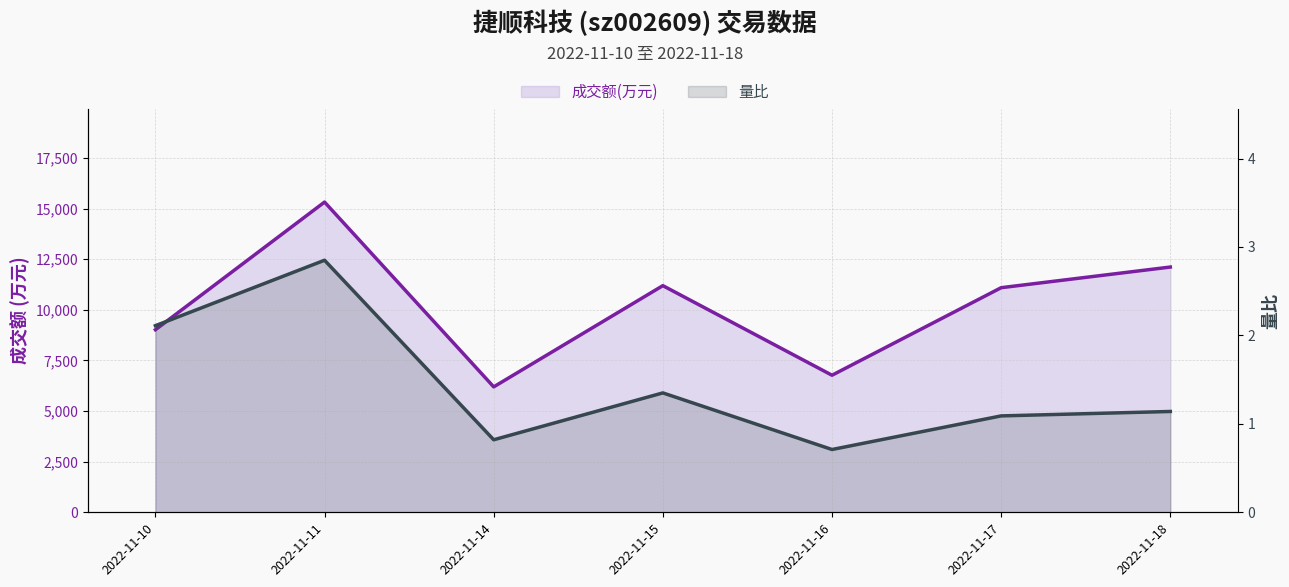

What is the difference between the maximum and second lowest values in the 量比 series?

2.0